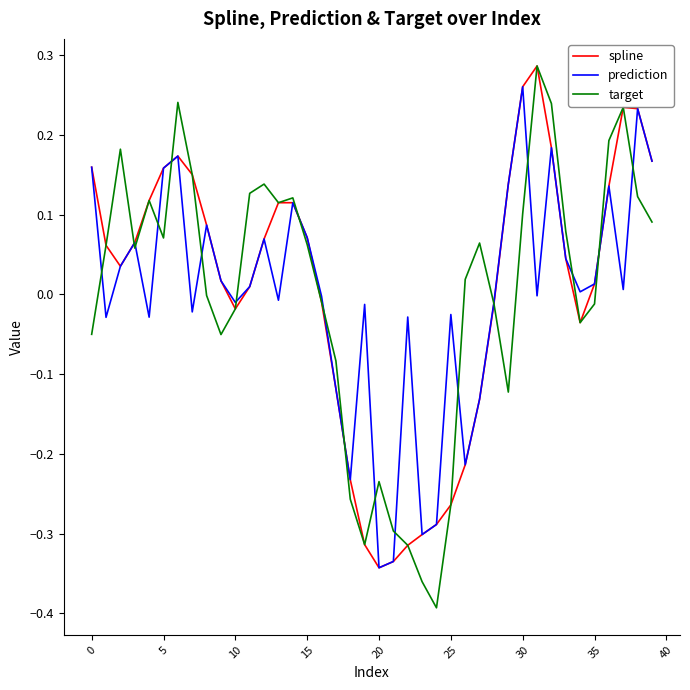

Which series has the widest spread of values?

target